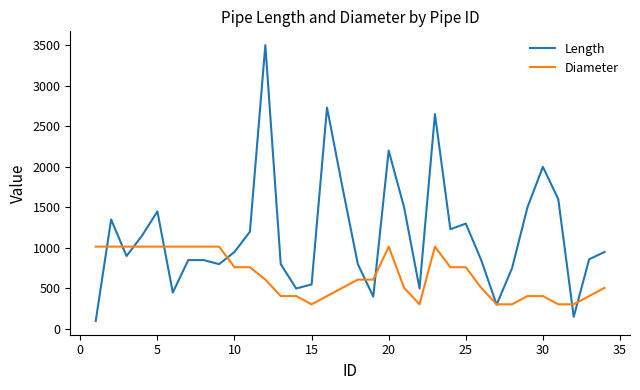

What is the maximum value for Diameter?

1016.0